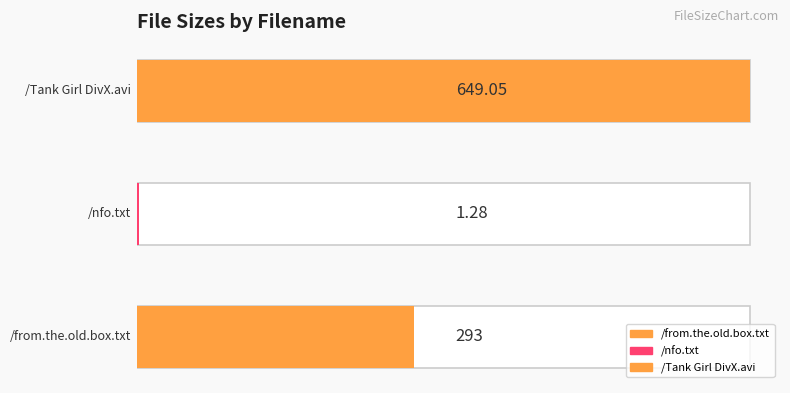

Reading left to right, extract all data points from this chart.

293.0	1.3	649.0